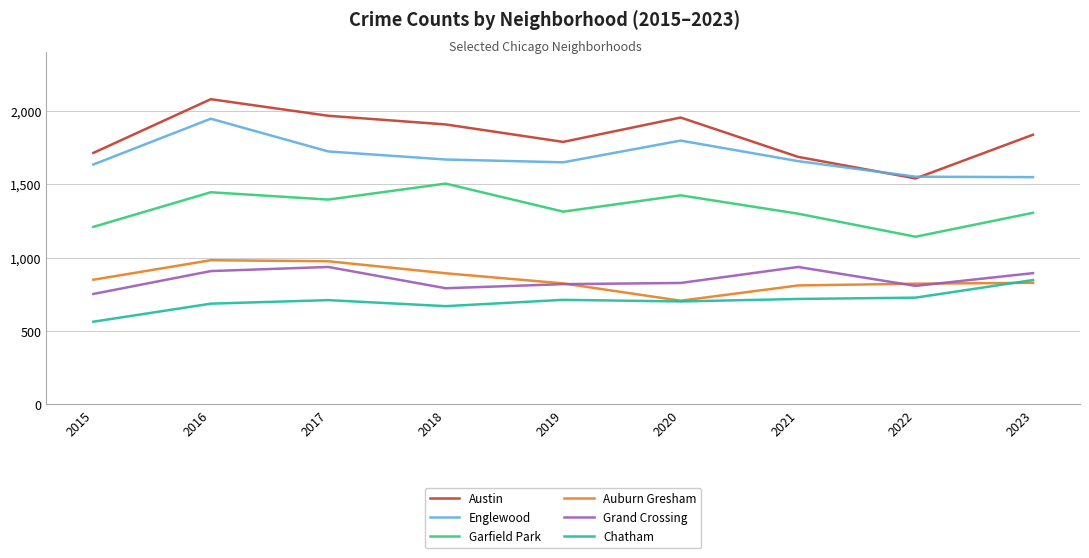

Is it true that Chatham equals 1162 at 2018?

False